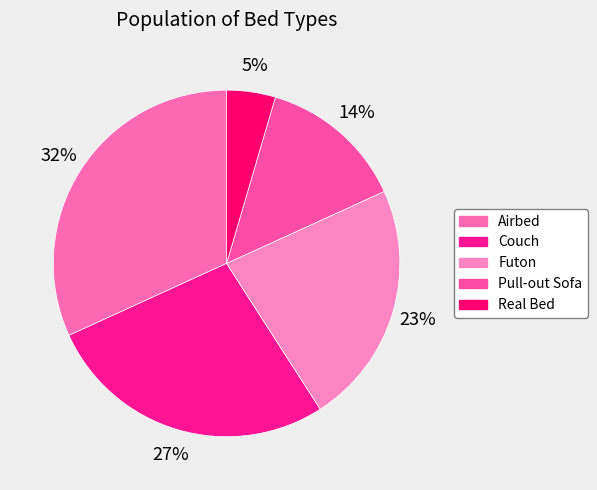

Is it true that Futon is 34% of the pie?

False